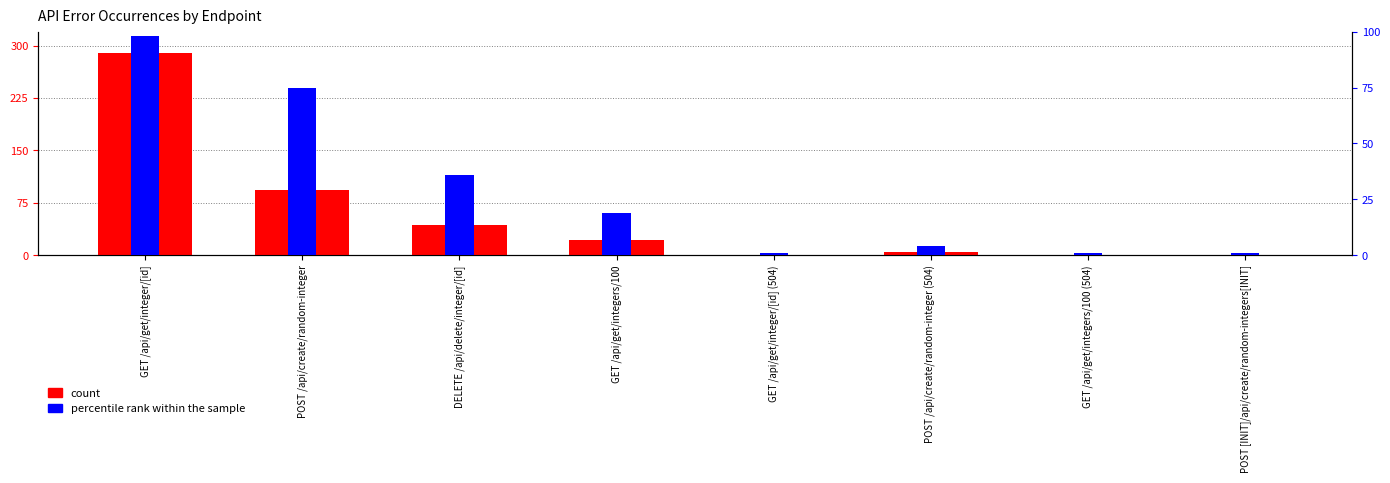

At which category is the sum across all series the highest?

GET /api/get/integer/[id]